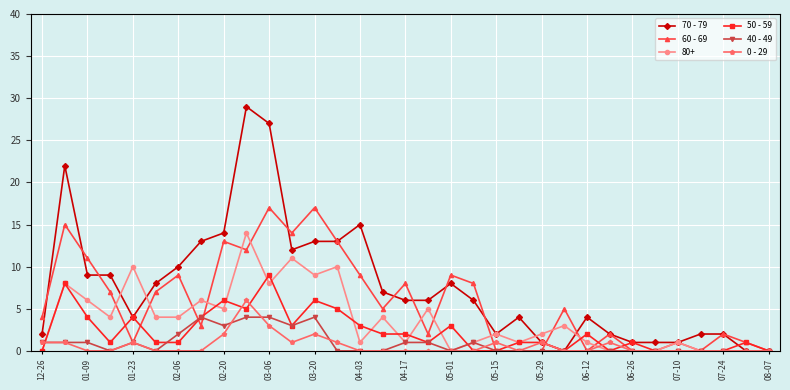

How many values in the 60 - 69 series are below 5?

16